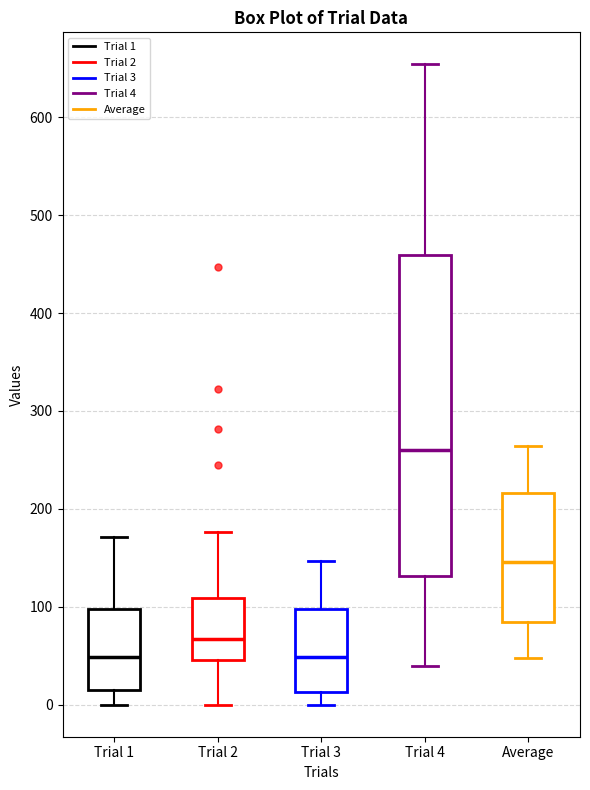

Reading left to right, transcribe this box plot: for each box, give where its median line is, the range the box spans, and where its two whiskers end, as read against the y-axis. The values are not printed on the chart, so give them approximately, as read against the axis.

Trial 1: median 50, box 20 to 100, whiskers 0 to 170
Trial 2: median 70, box 50 to 110, whiskers 0 to 180
Trial 3: median 50, box 10 to 100, whiskers 0 to 150
Trial 4: median 260, box 130 to 460, whiskers 40 to 650
Average: median 150, box 80 to 220, whiskers 50 to 260